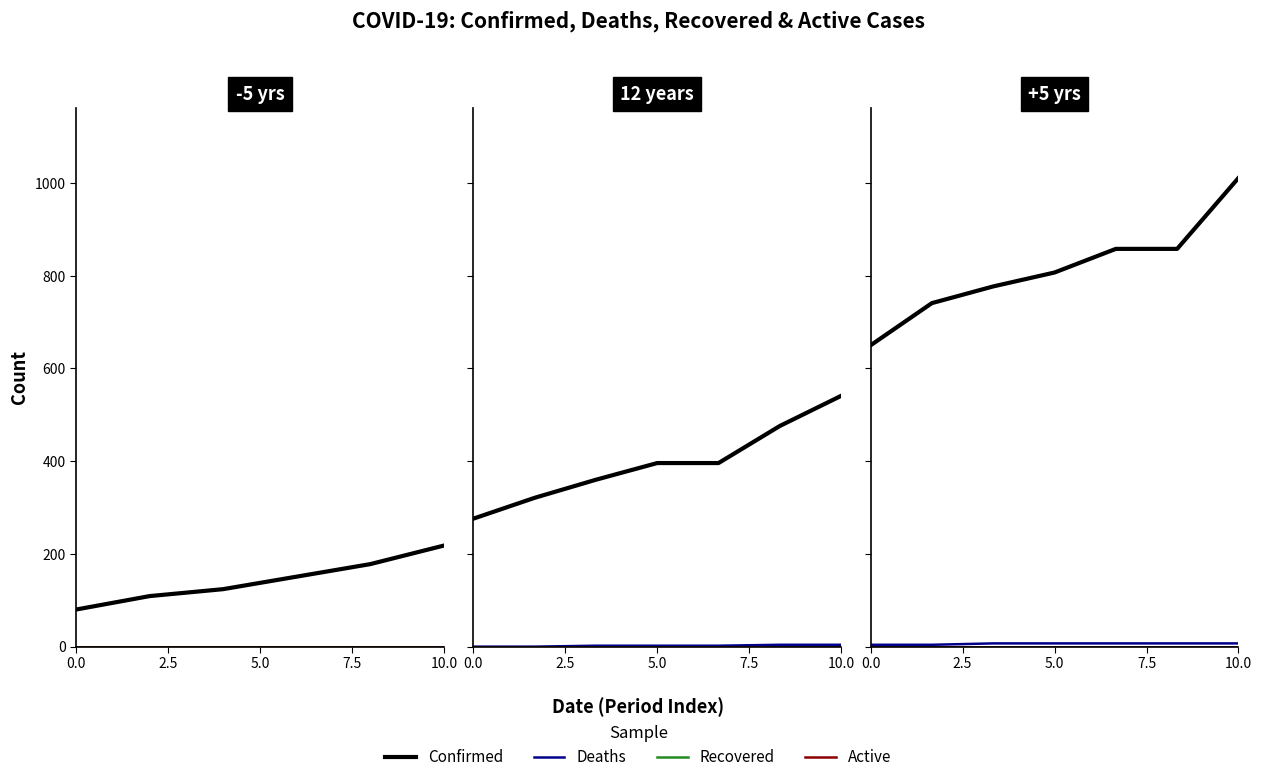

Is the value of Deaths at 10.0 greater than the value of Recovered at 6?

Yes